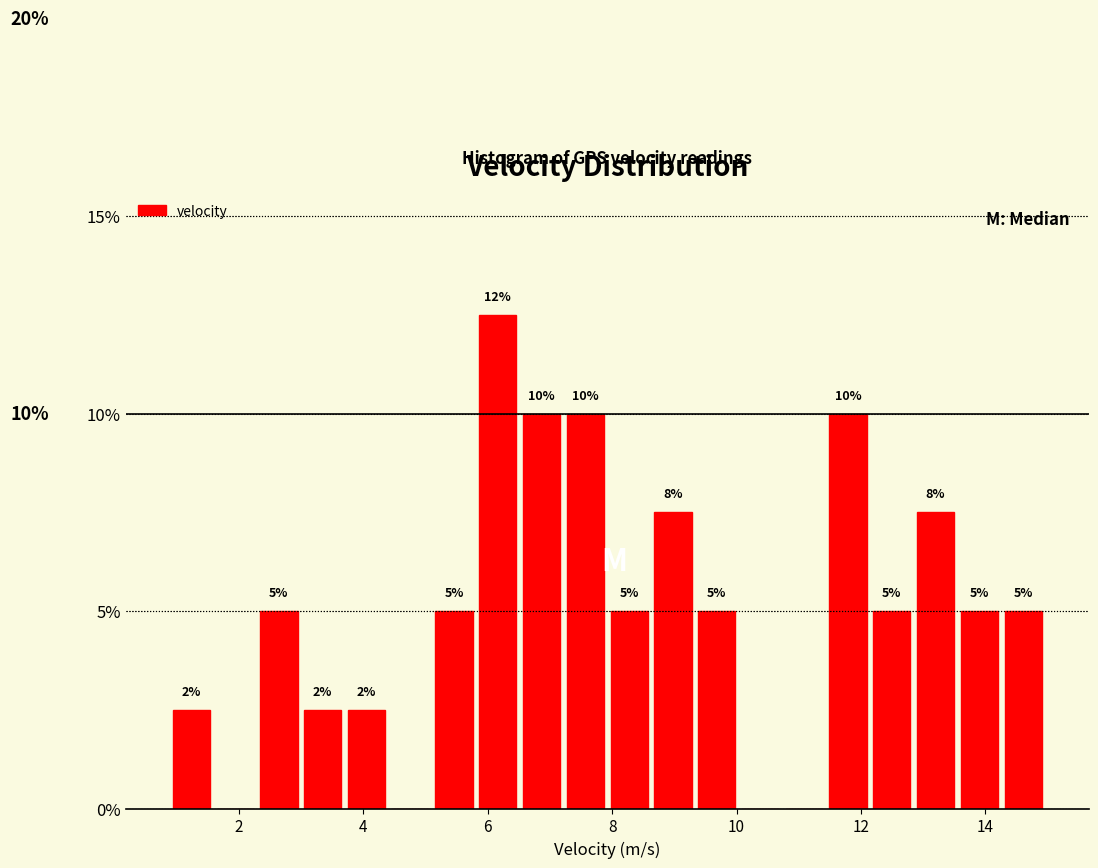

Around what value on the x-axis is the tallest bar? Give the approximate position of its centre, as read against the axis.

6.2